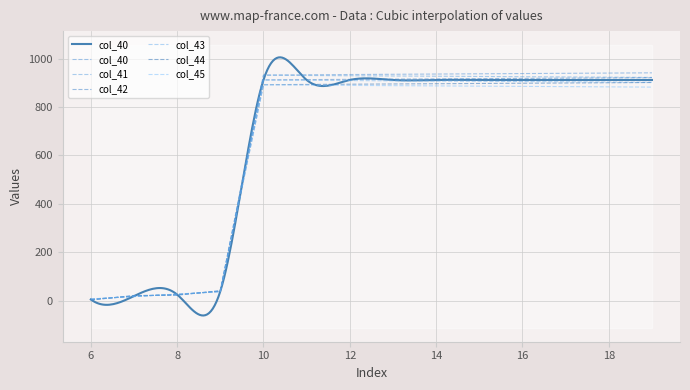

Which series has the largest total across all categories?

col_40